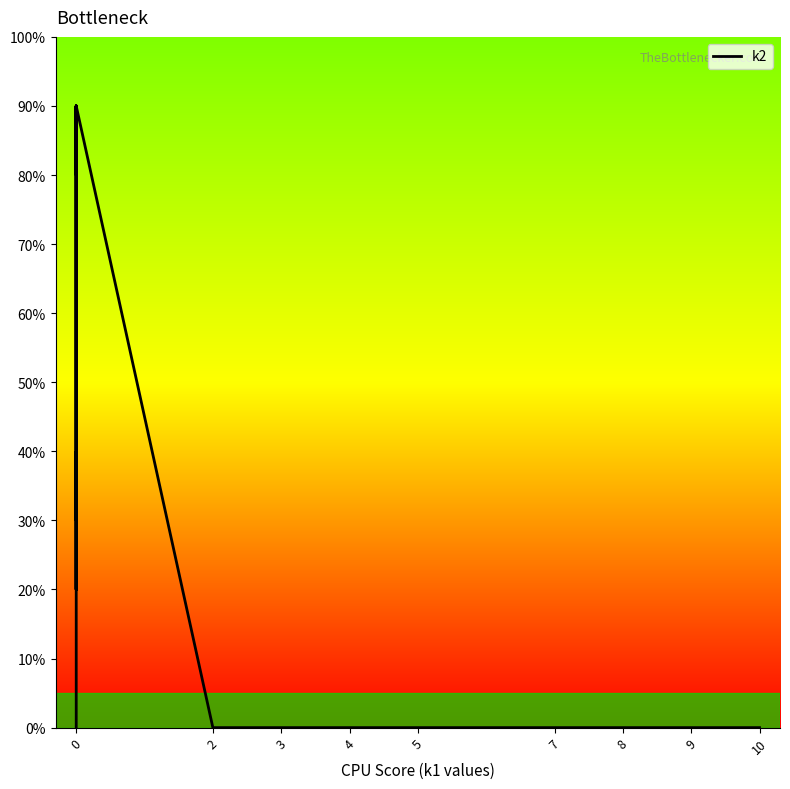

How many values are between 0 and 4?

31